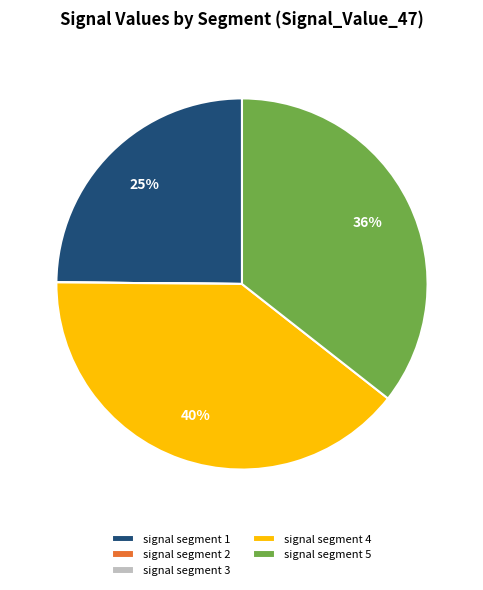

Which slice is the largest?

signal segment 4